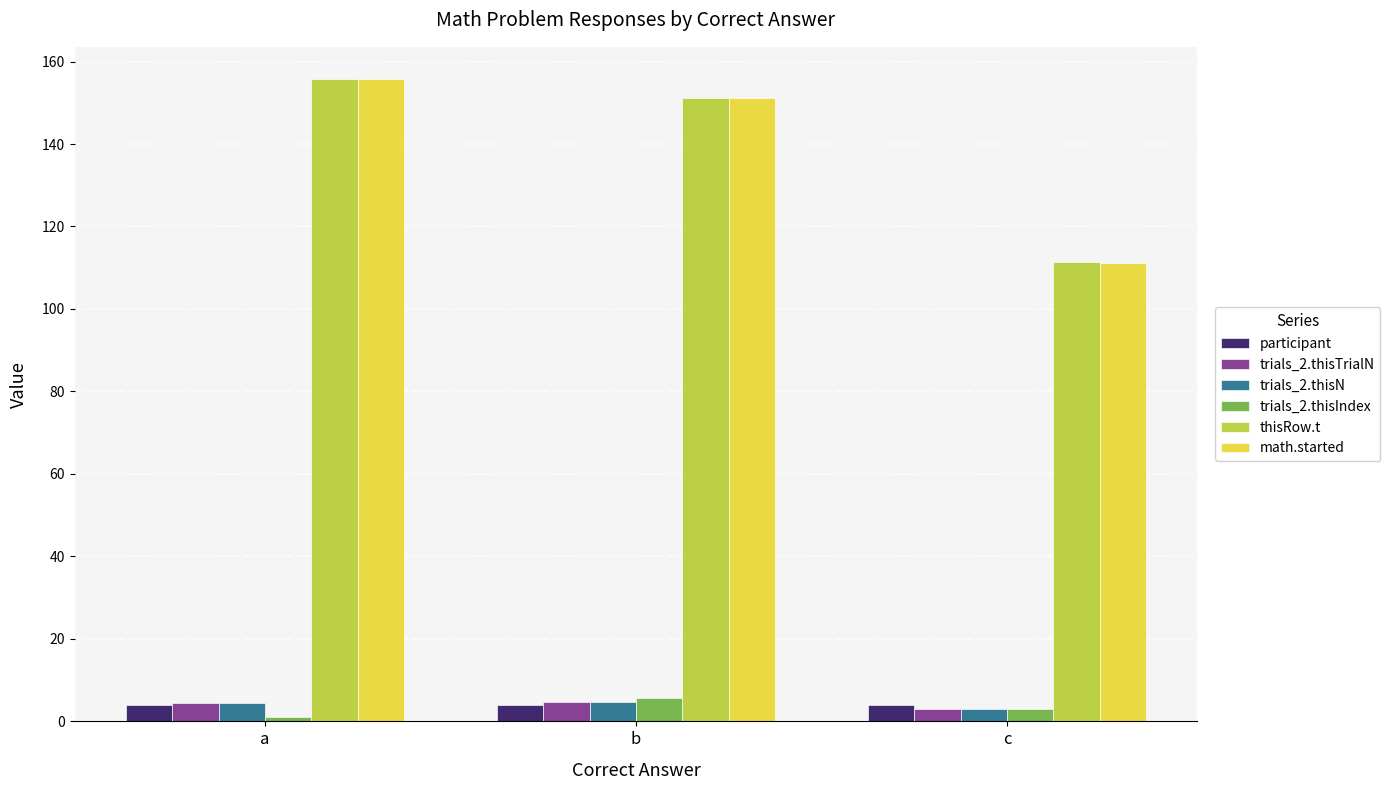

What is the minimum value for trials_2.thisTrialN?

3.0